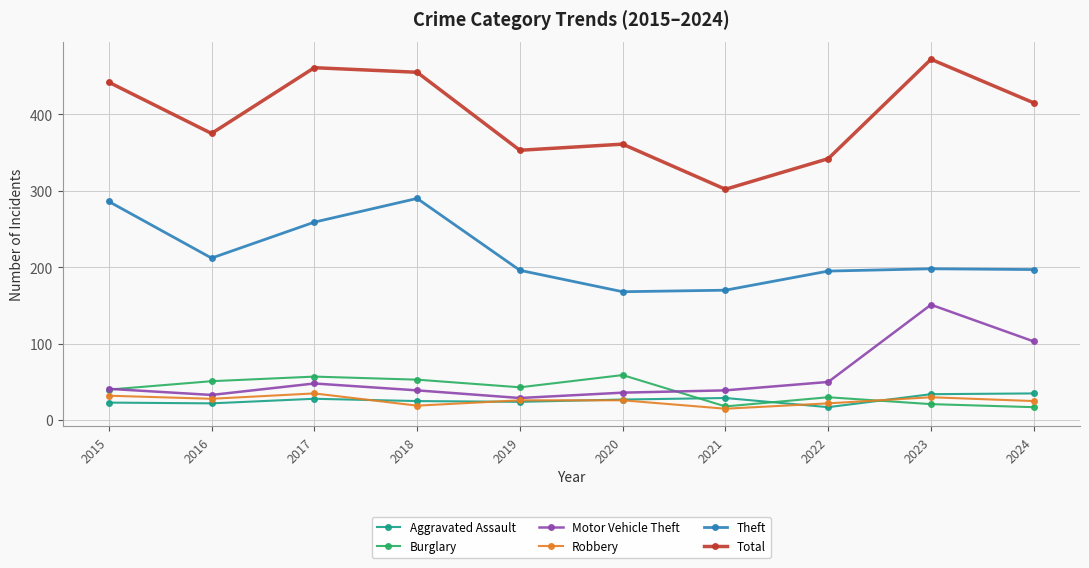

What is the spread (max minus min) of values at 2015?

419